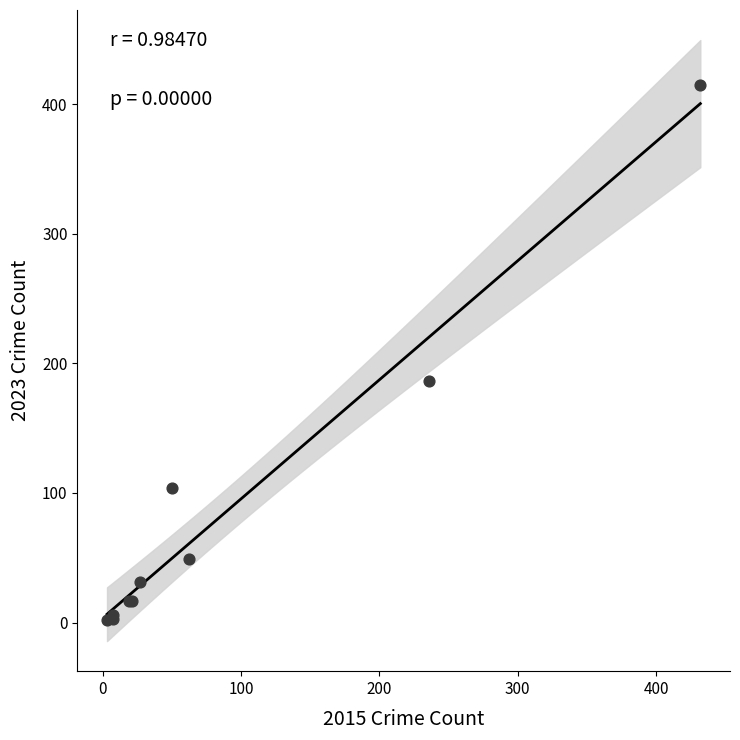

What Y value in the scatter plot is closest to 208?

186